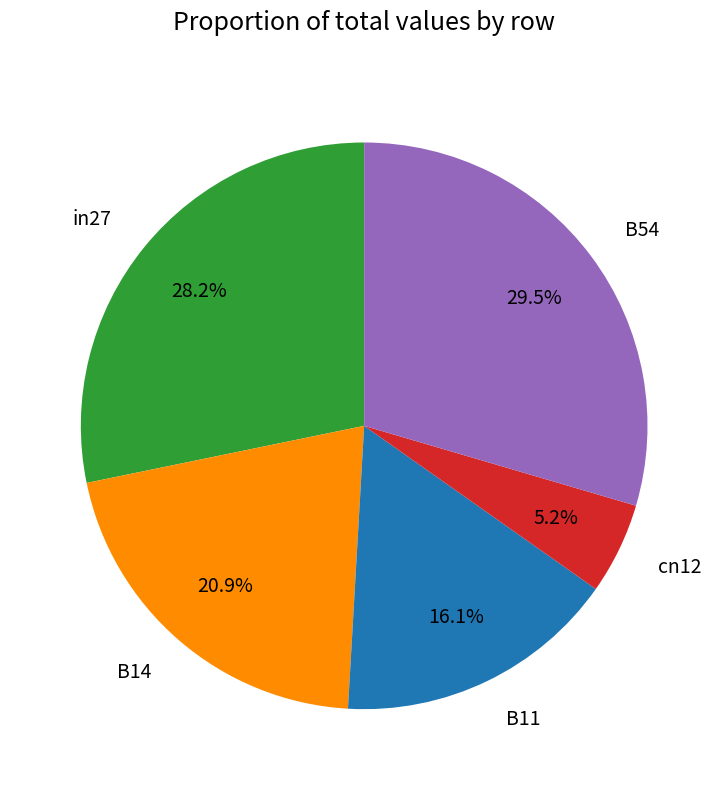

To the nearest percent, what portion does cn12 represent?

5%